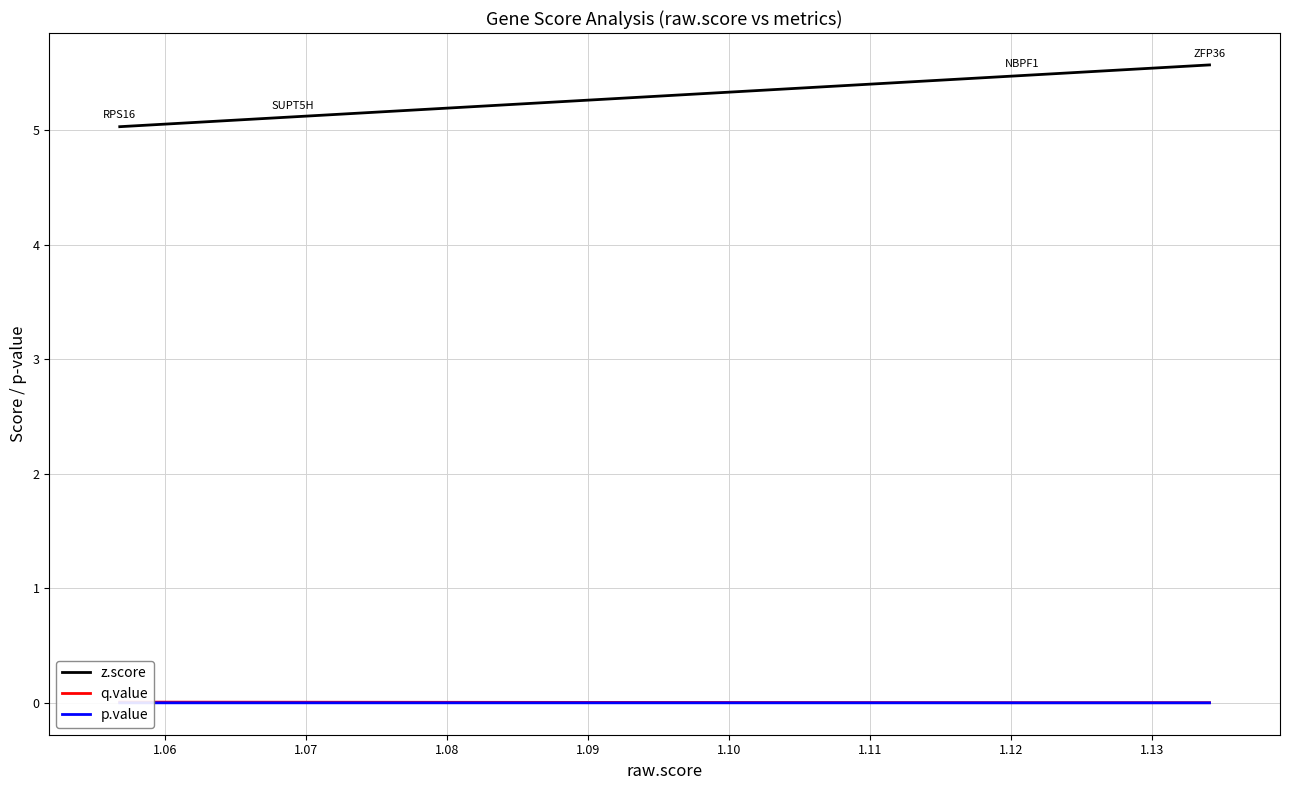

Which series has the largest range (max minus min)?

z.score